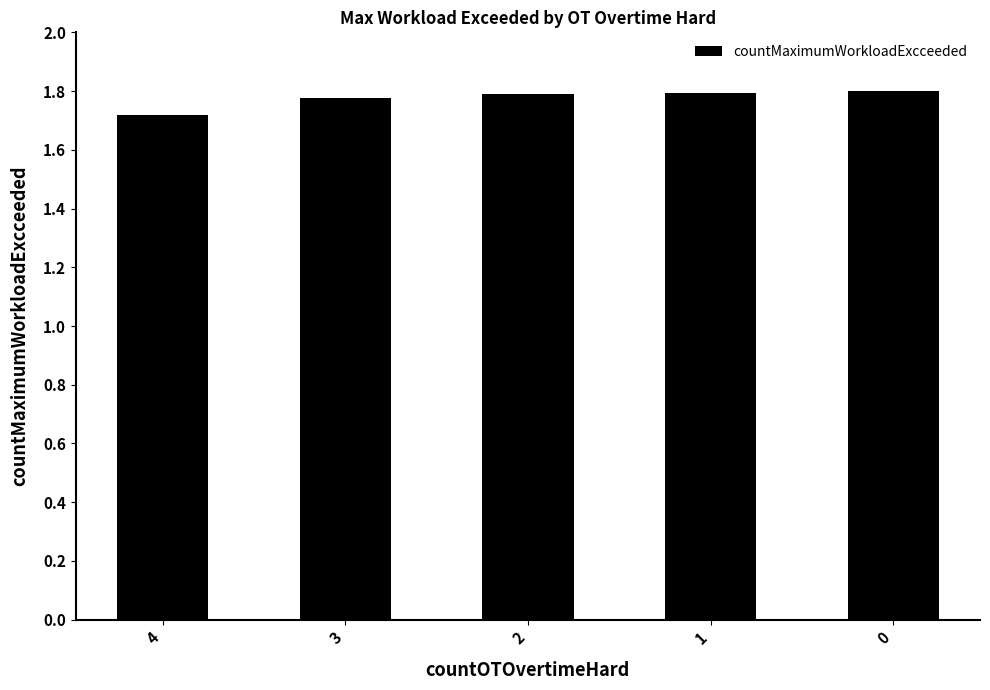

The value at 0 is 1.8. True or false?

True